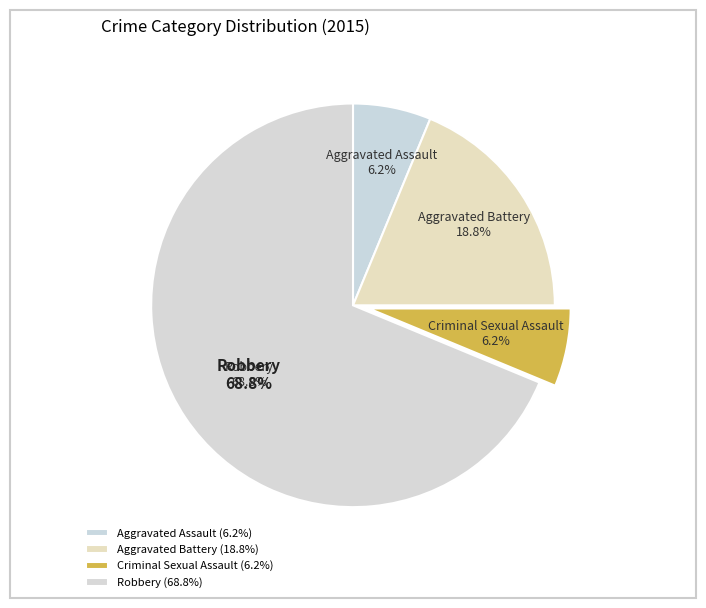

To the nearest percent, what percentage of the pie is Criminal Sexual Assault?

6%